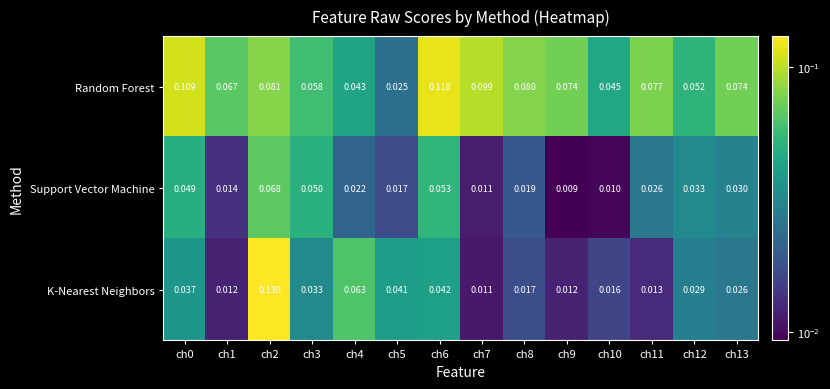

Which series has the largest total across all categories?

Random Forest